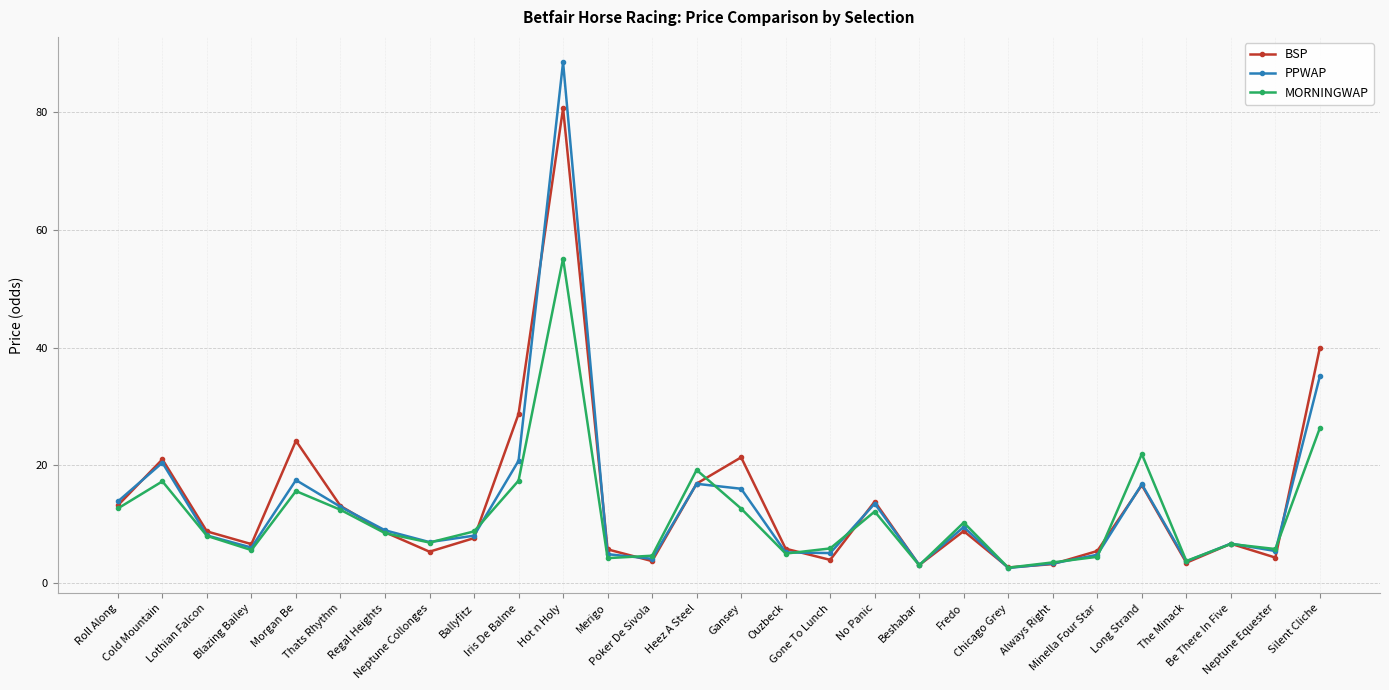

What is the smallest value displayed?

2.5